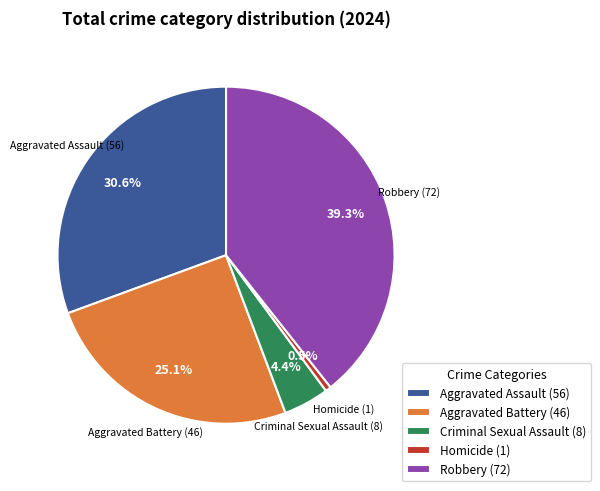

The Aggravated Assault slice represents 31% of the pie. True or false?

True